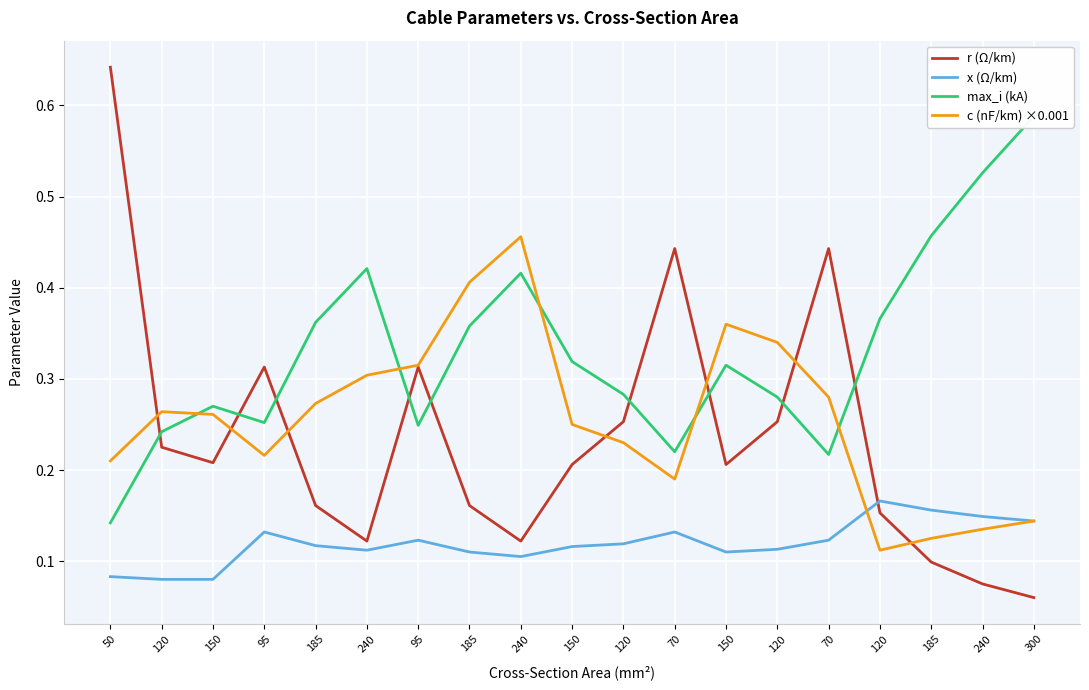

What is the label of the 13th point from the right?

95